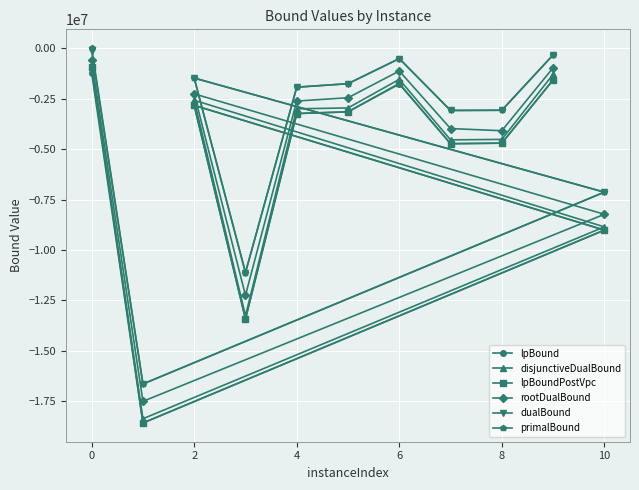

The value of lpBoundPostVpc at 0 is -7246054.6. True or false?

False